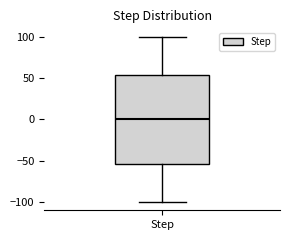

Where does the lower whisker of the box for Step end on the y-axis? The values are not printed on the chart, so give them approximately, as read against the axis.

-100